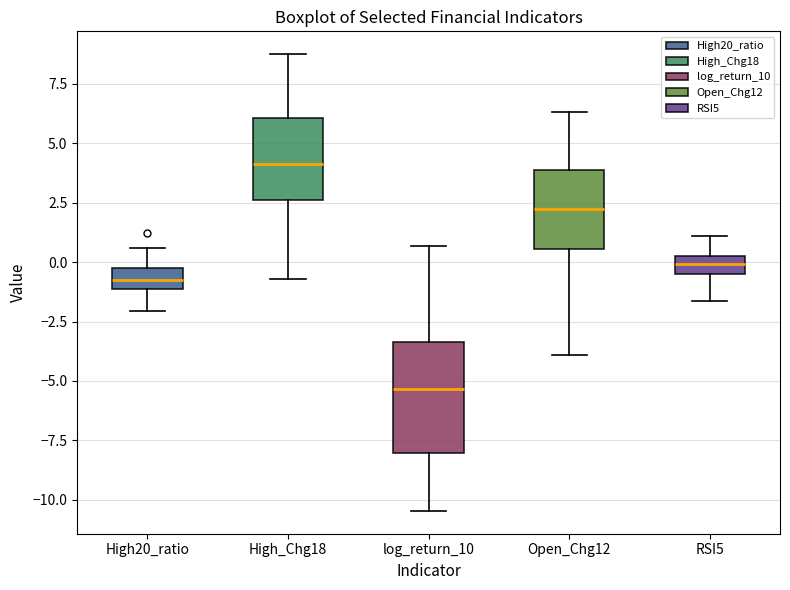

Where does the lower whisker of the box for Open_Chg12 end on the y-axis? The values are not printed on the chart, so give them approximately, as read against the axis.

-4.0